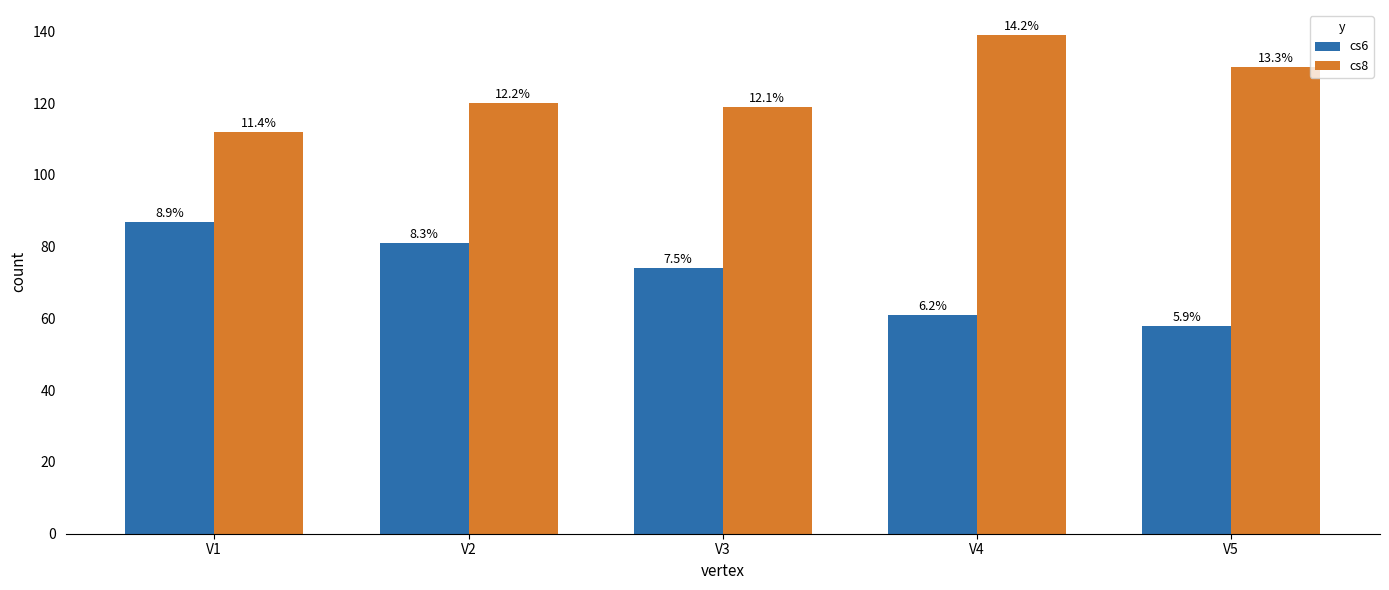

How many bars are there in each group?

2